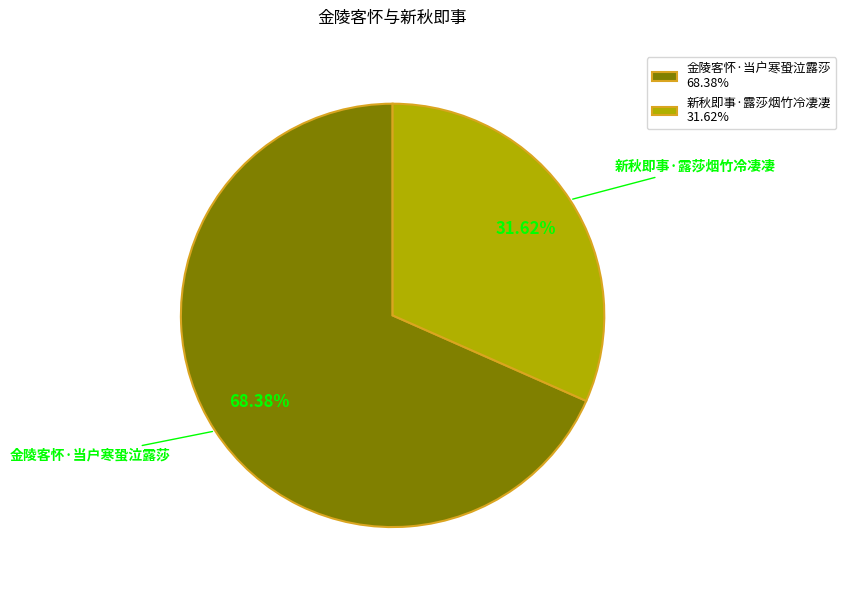

To the nearest percent, what is the difference between the largest and smallest slice percentages?

37%